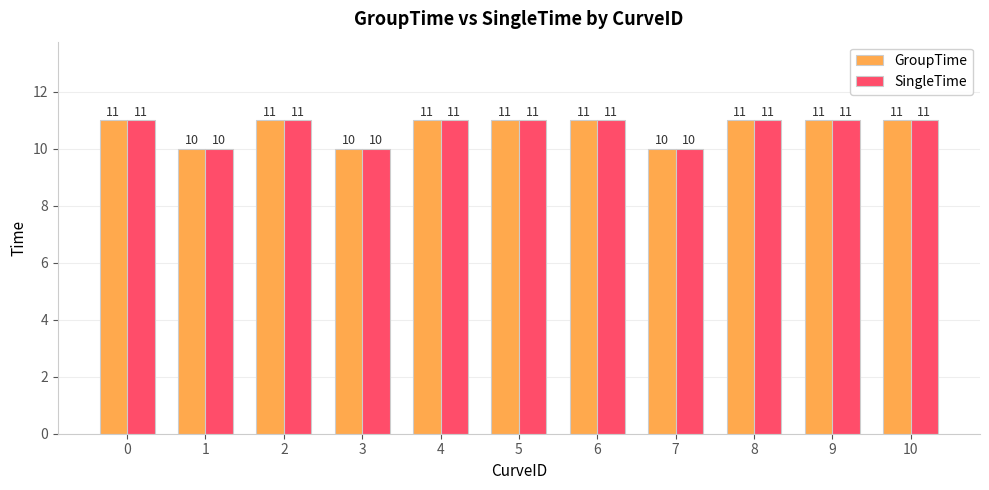

What is the average value of the GroupTime series?

11